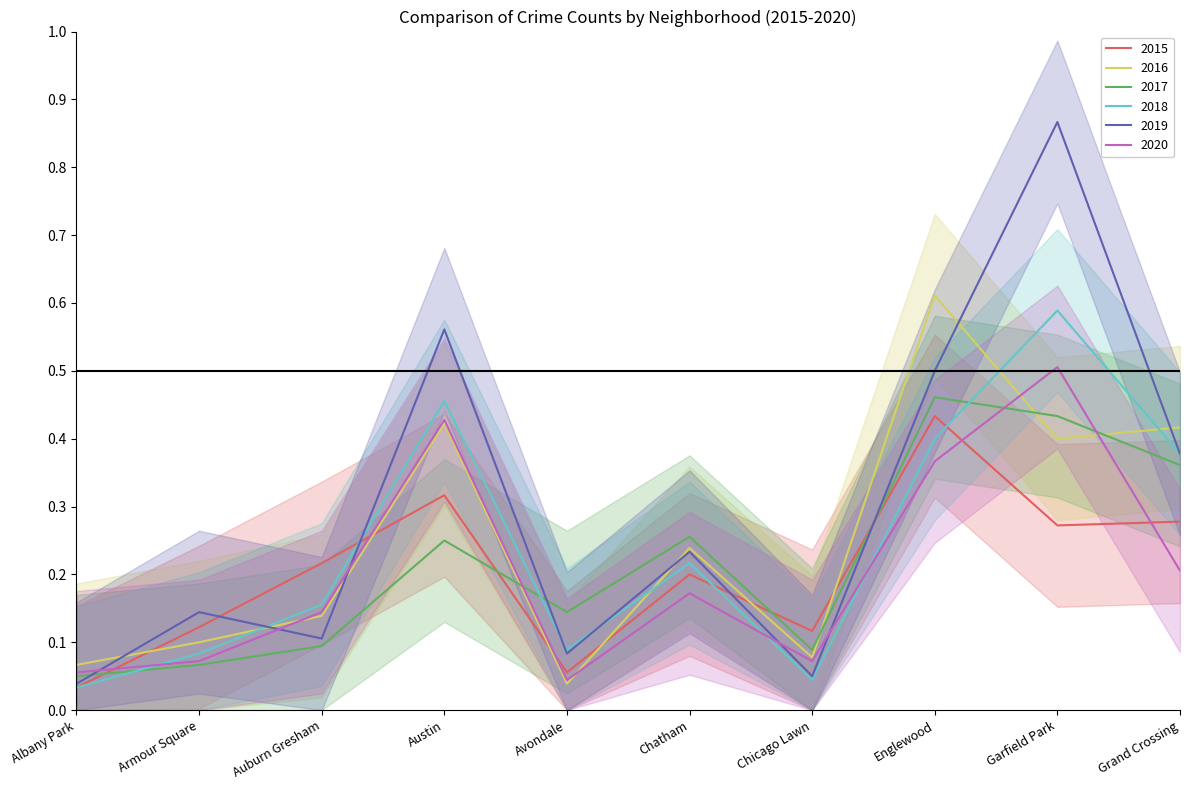

At which category does 2020 reach its first local valley?

Avondale